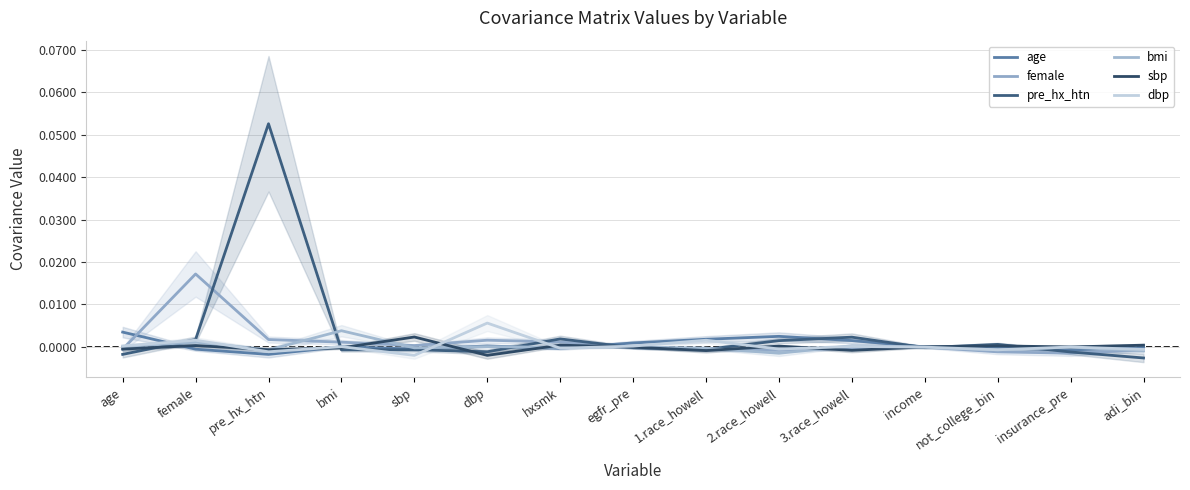

Where is female nearest to the value 0?

income